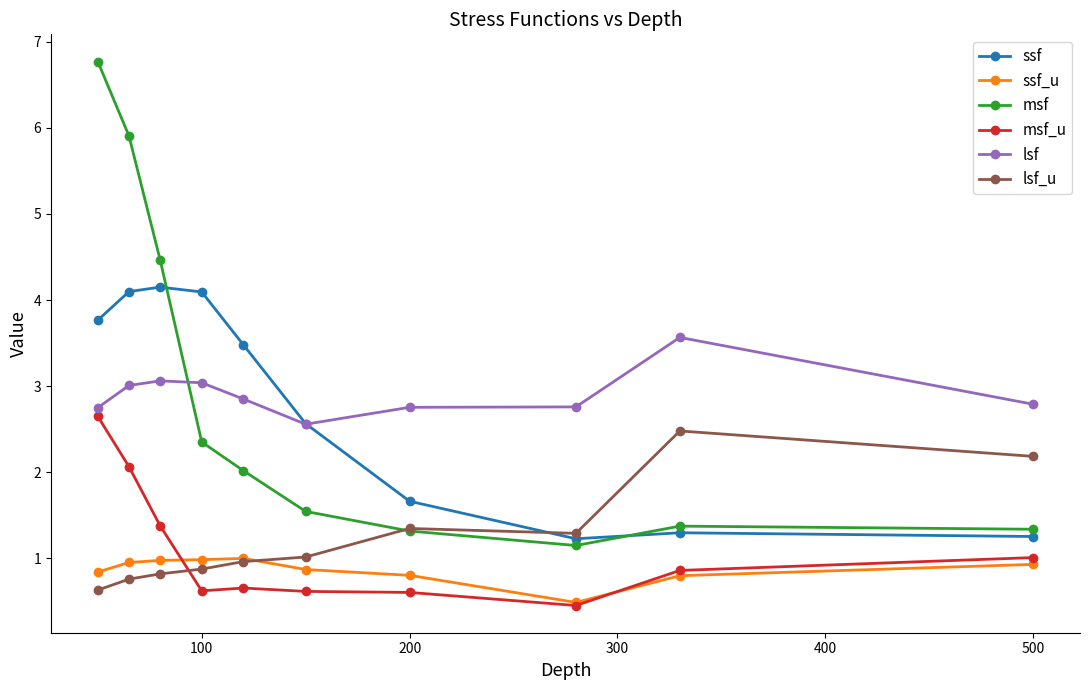

What is the smallest value displayed?

0.5